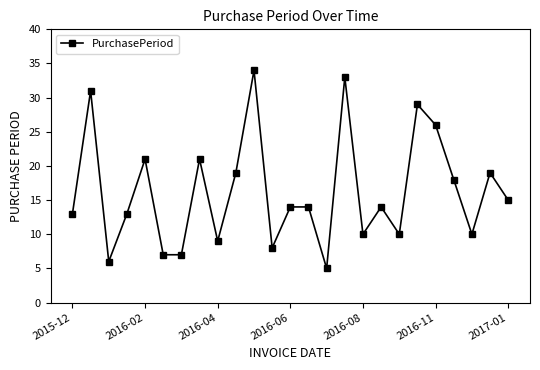

What is the smallest value displayed?

5